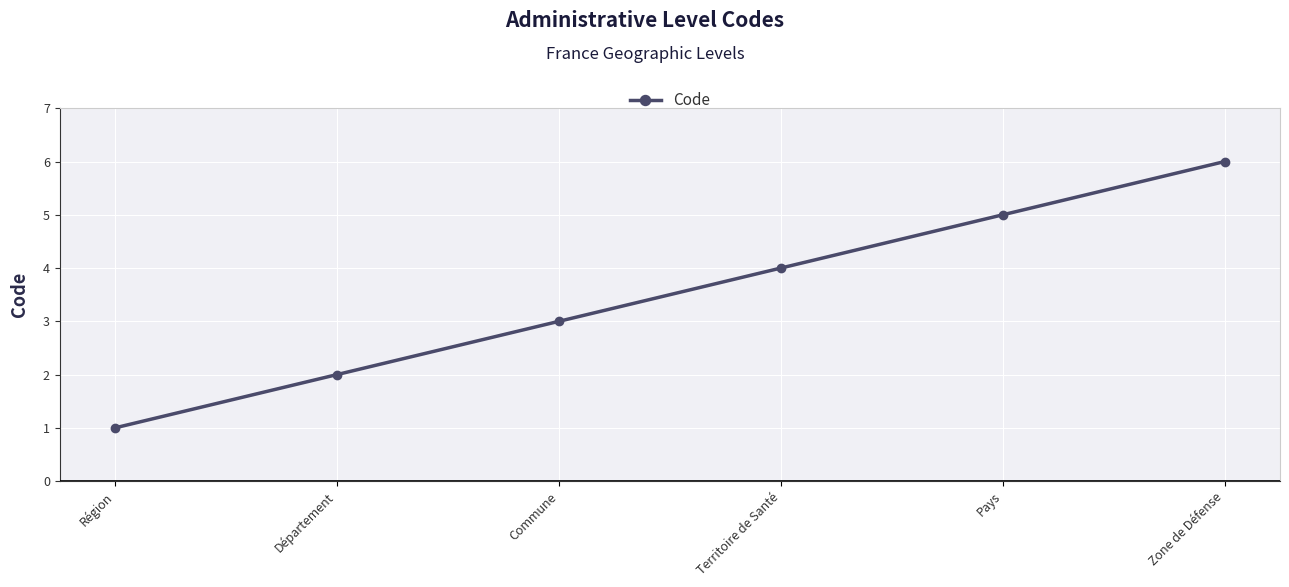

What is the difference between the maximum and minimum values?

5